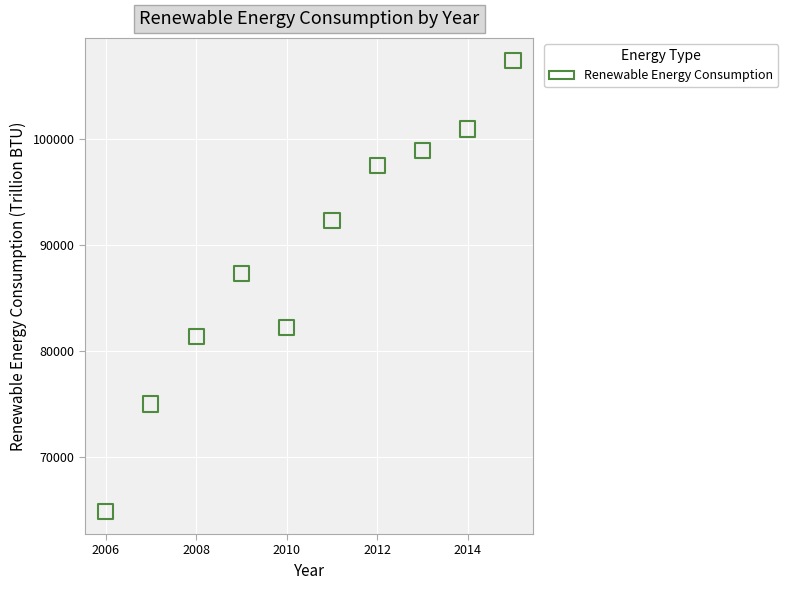

What Y value in the scatter plot is closest to 86103?

87267.6